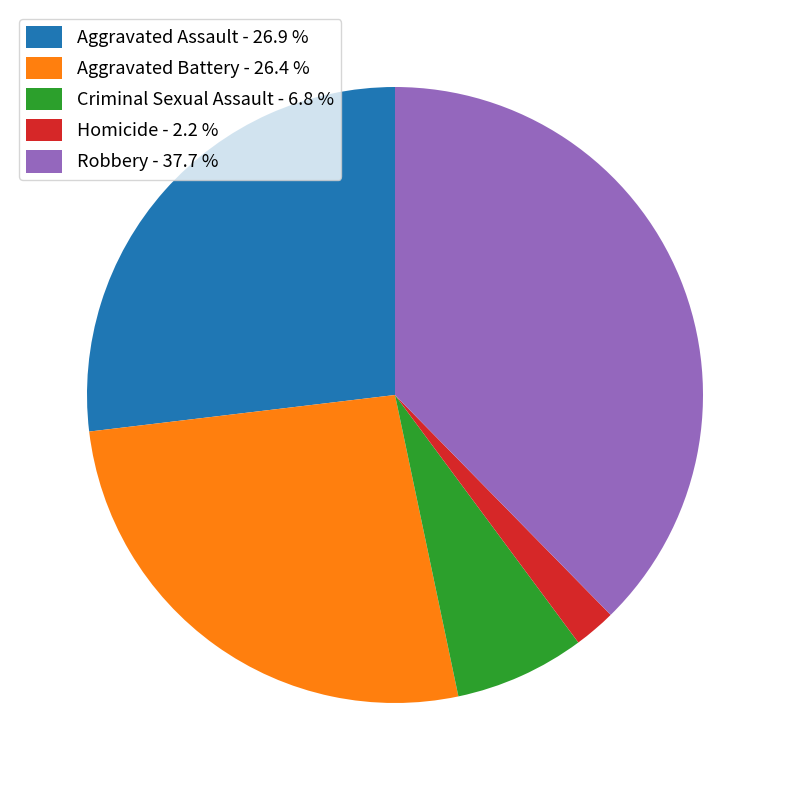

Do Homicide - 2.2 % and Aggravated Assault - 26.9 % together represent more than half of the pie?

No